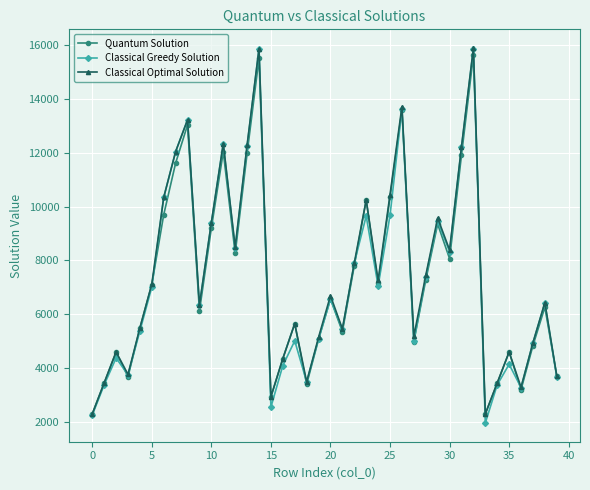

What is the difference between the maximum and minimum values in the Classical Greedy Solution series?

13891